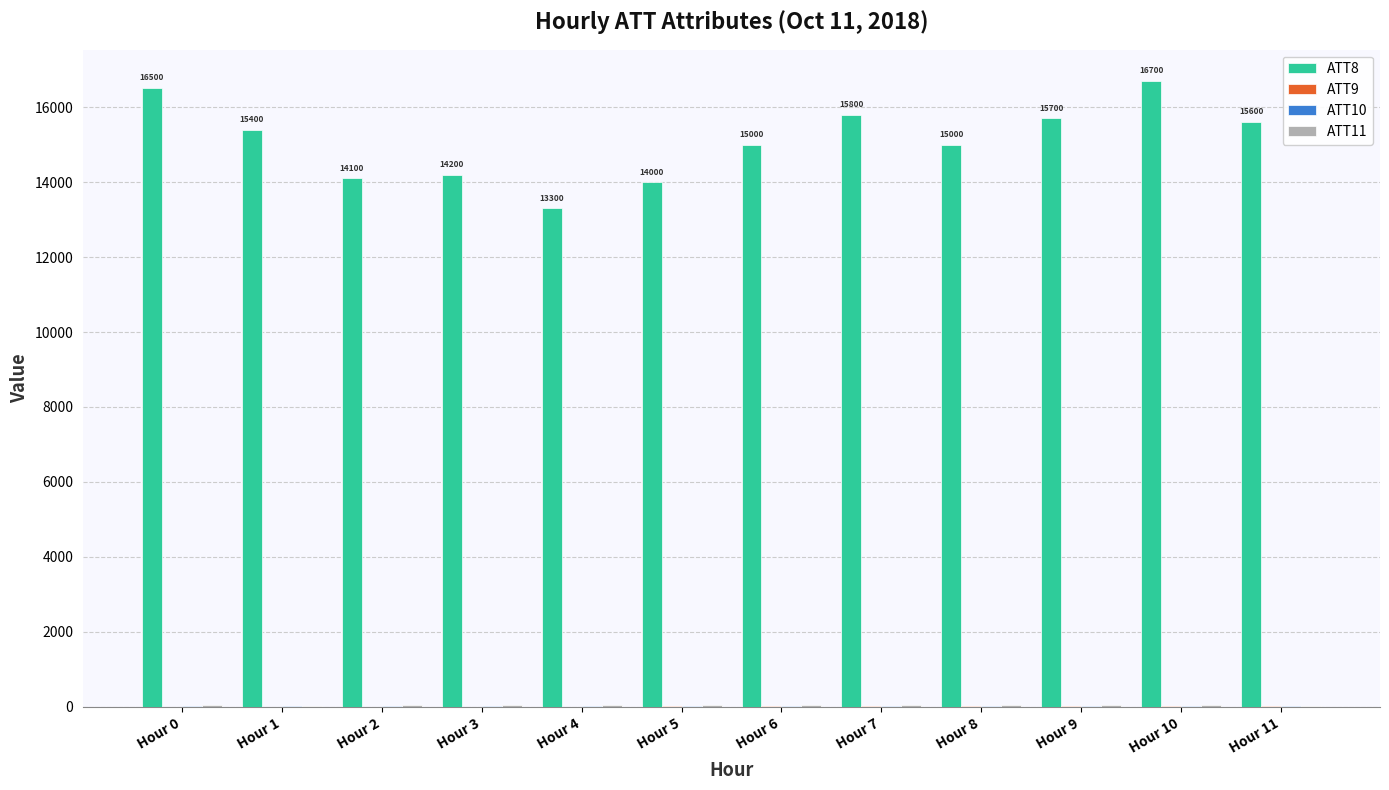

Which series has the widest spread of values?

ATT8